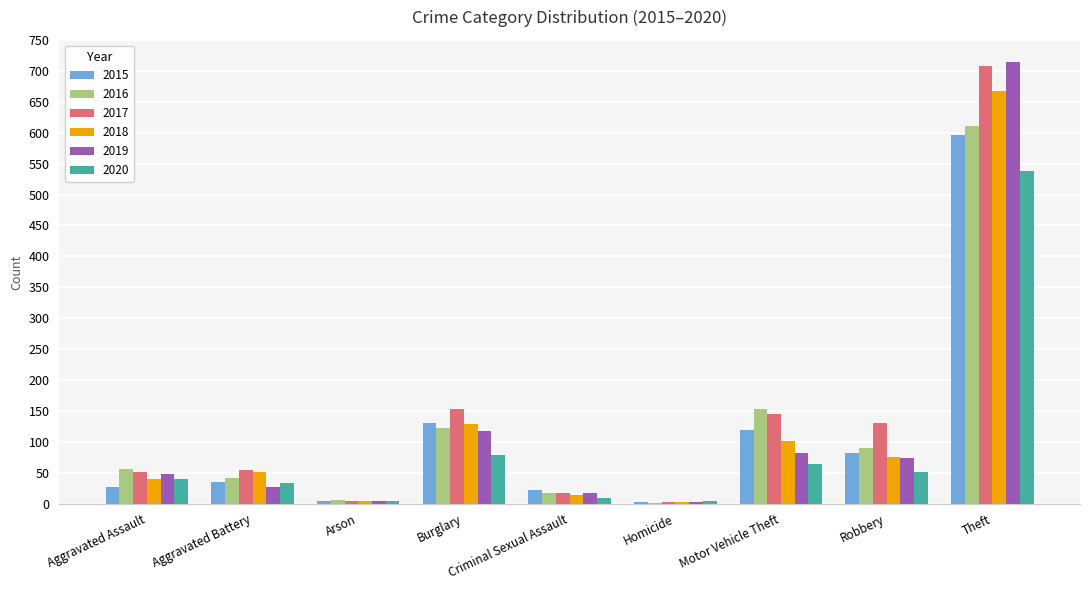

What is the greatest value displayed?

714